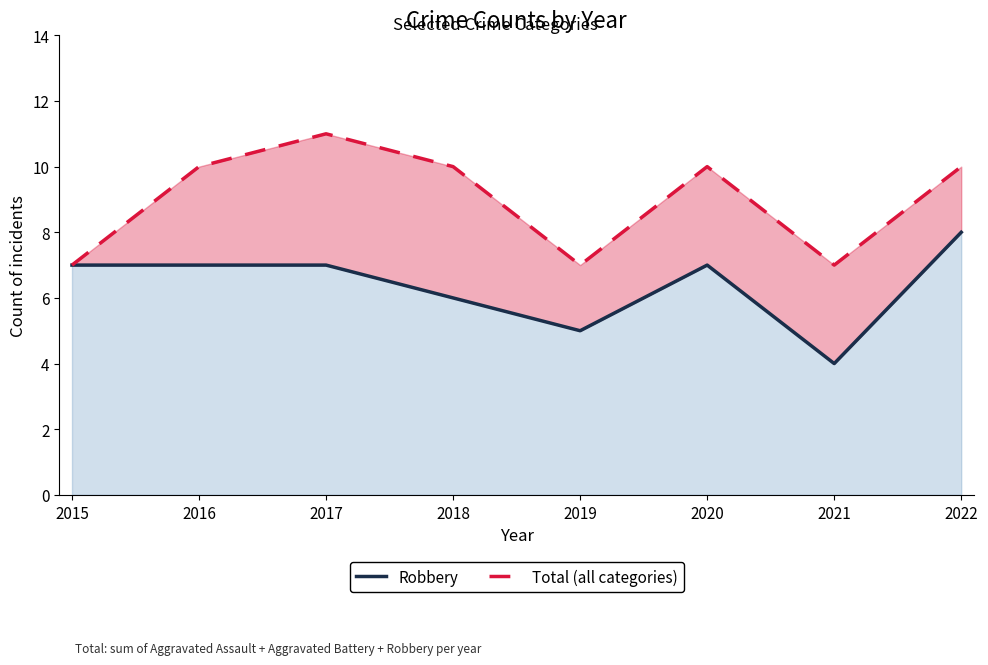

At which category does Total reach its first local valley?

2019